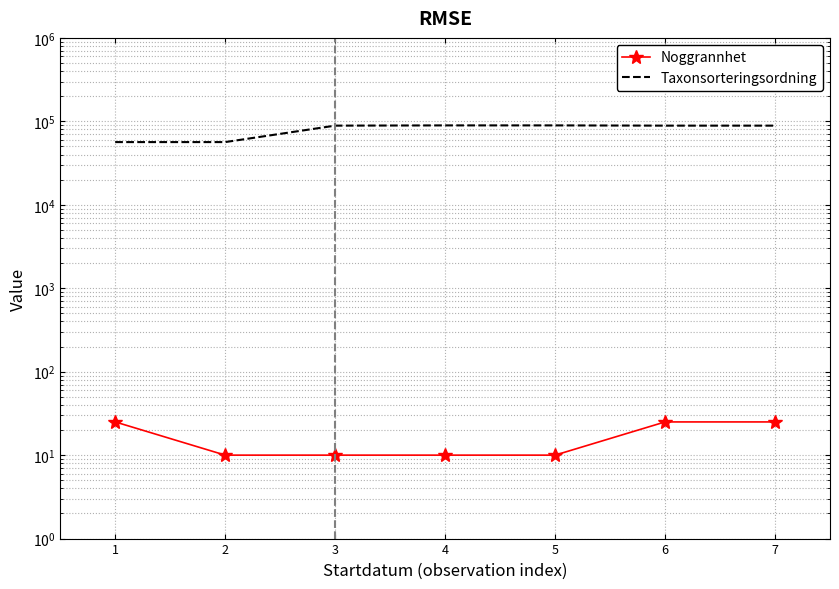

What is the value of the Taxonsorteringsordning point at the 3rd from the left?

88806